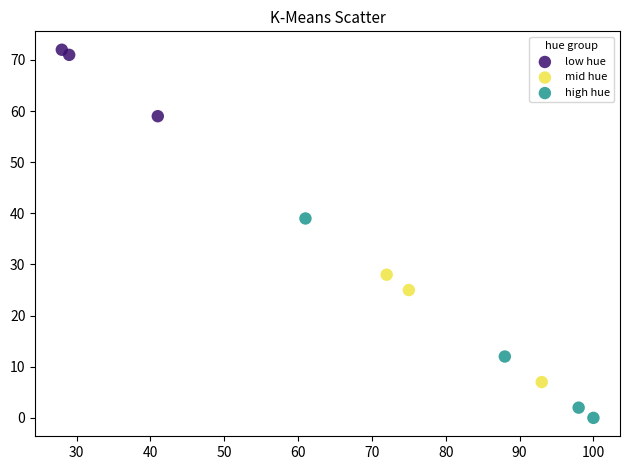

What are all the series names shown in the legend?

low hue, mid hue, high hue